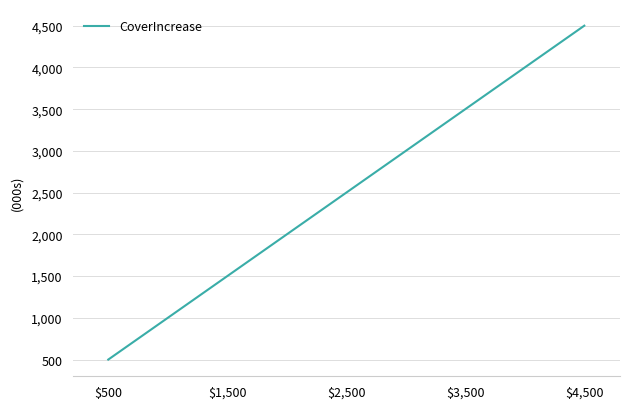

Reading left to right, what are all the values shown in this chart?

$500=500	$1,500=1500	$2,500=2500	$3,500=3500	$4,500=4500